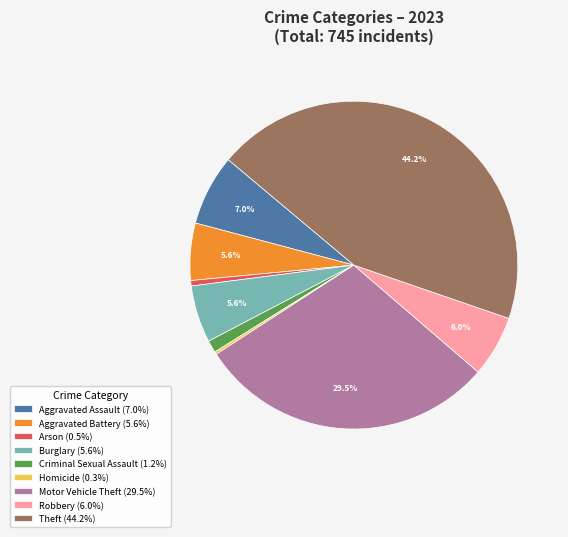

Which has a higher value, Motor Vehicle Theft (29.5%) or Aggravated Battery (5.6%)?

Motor Vehicle Theft (29.5%)